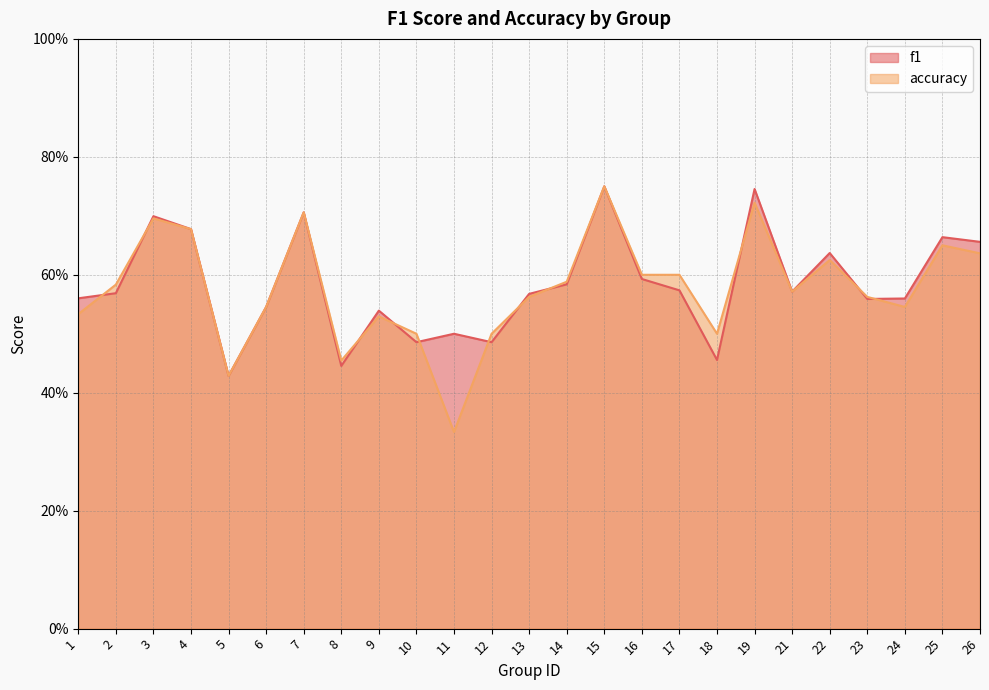

What are all the series names shown in the legend?

f1, accuracy